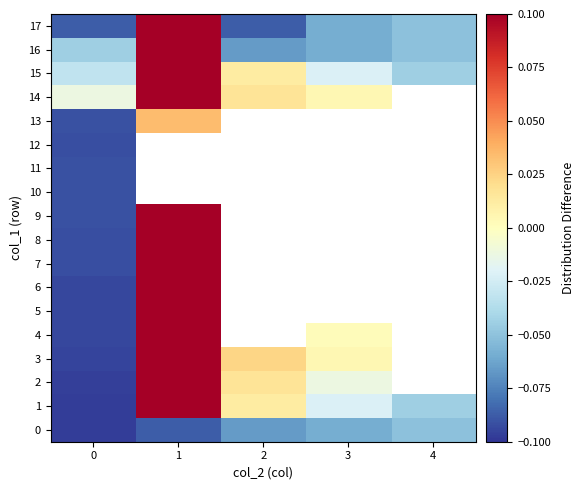

Which category has the highest value in the 8 series?

1